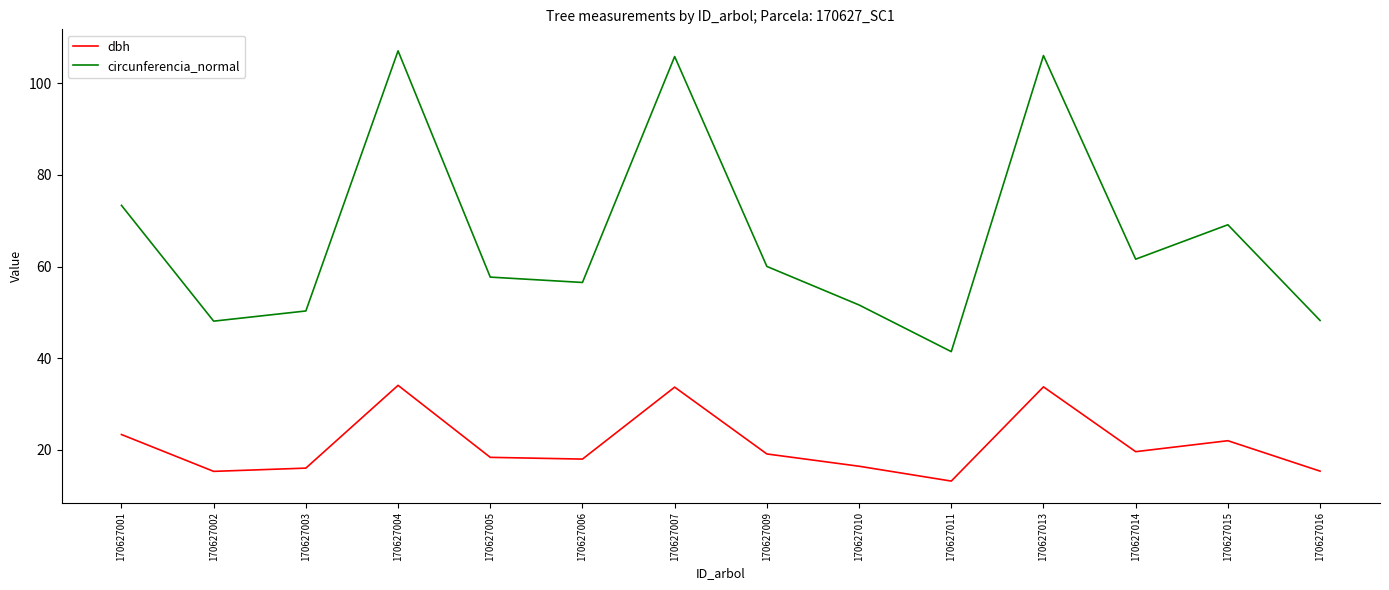

Which category has the lowest value across all series?

170627011